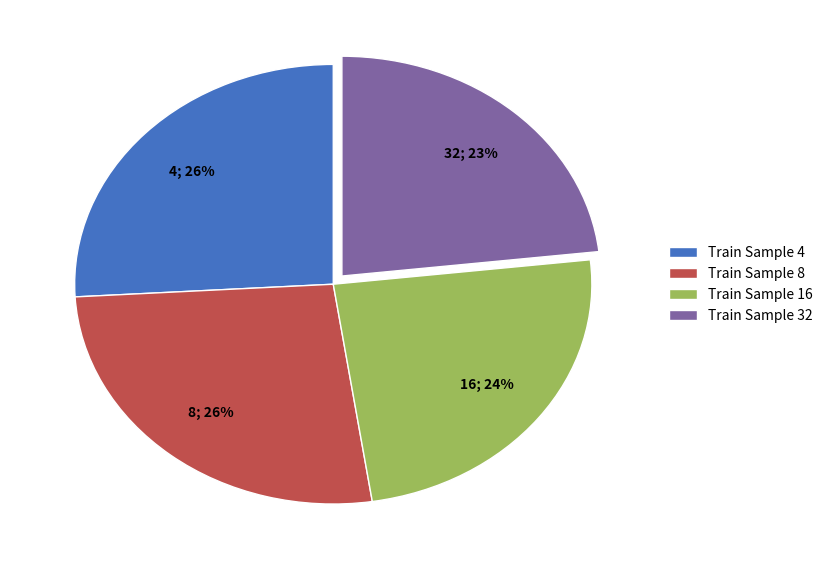

Combined, do Train Sample 4 and Train Sample 8 account for over 50%?

Yes